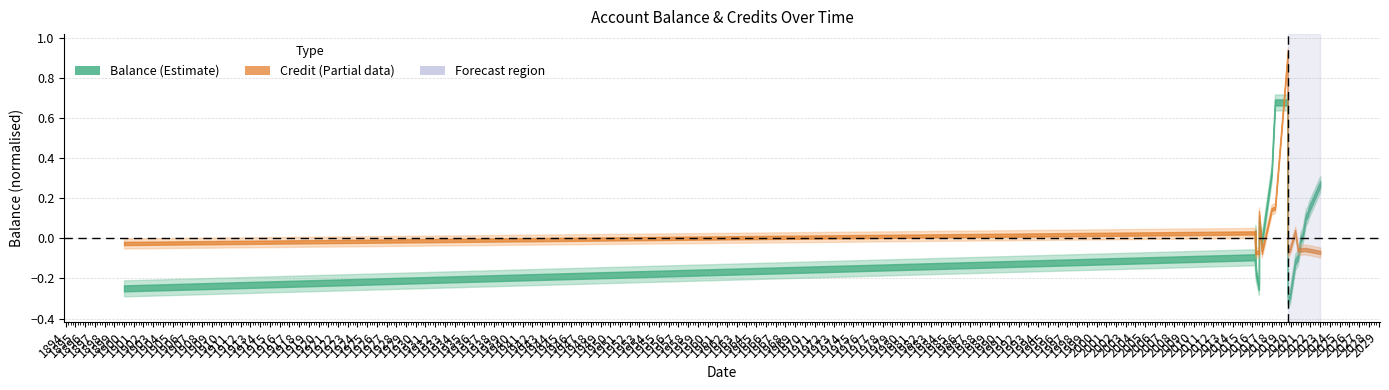

True or false: balance has a value of -0.1 at 1901.

False